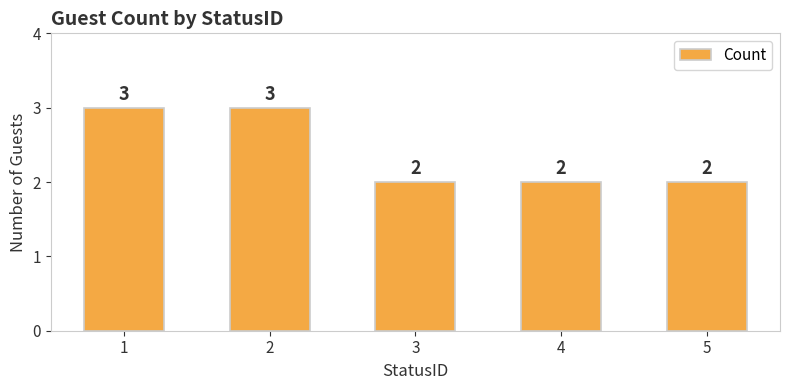

What is the ratio of the value at 4 to the value at 5?

1.0